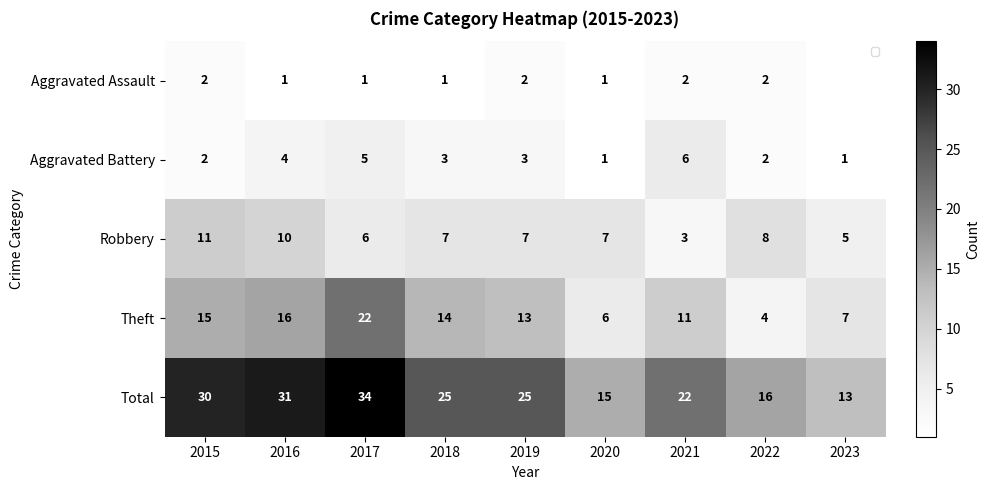

At which label does Theft first exceed 13?

2015